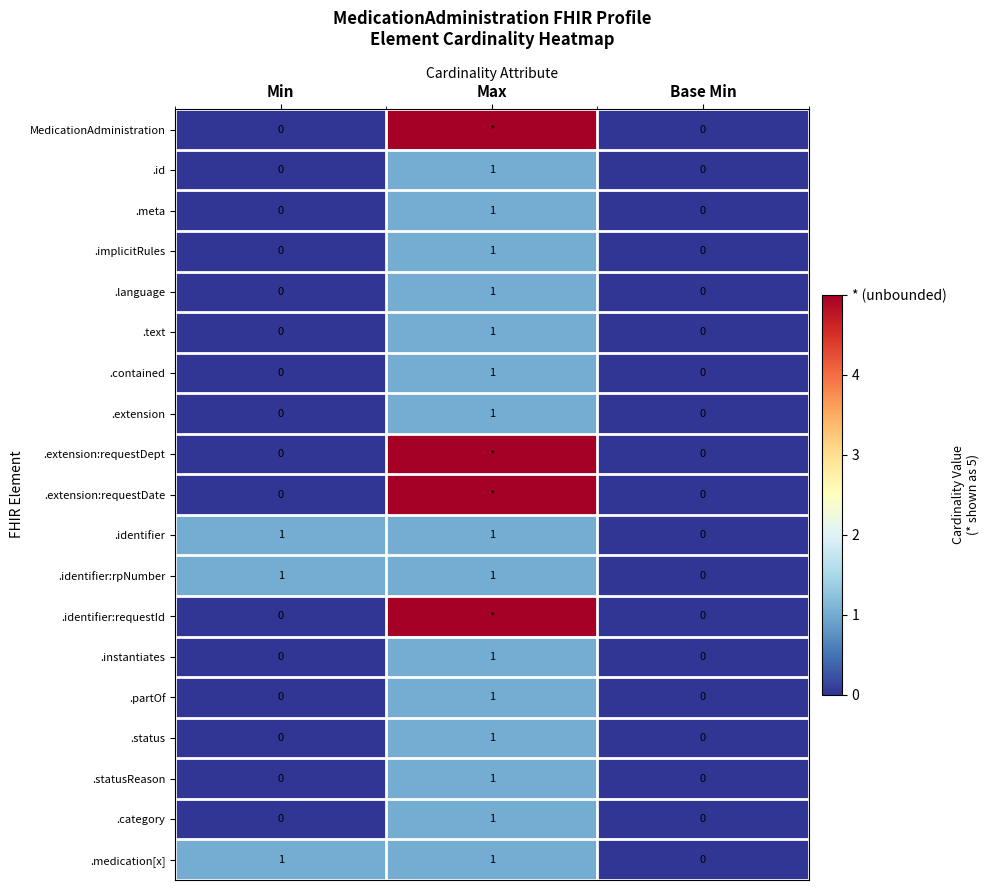

Which category has the highest value in the .extension series?

Max